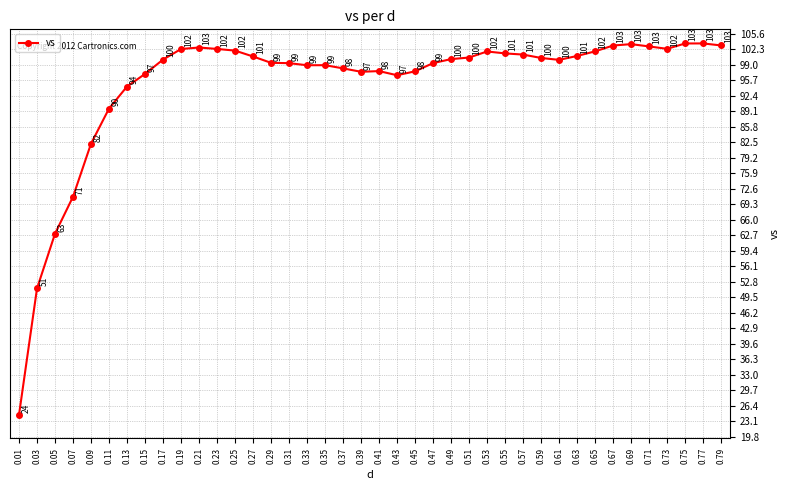

What is the value of the 7th point from the left?

94.3